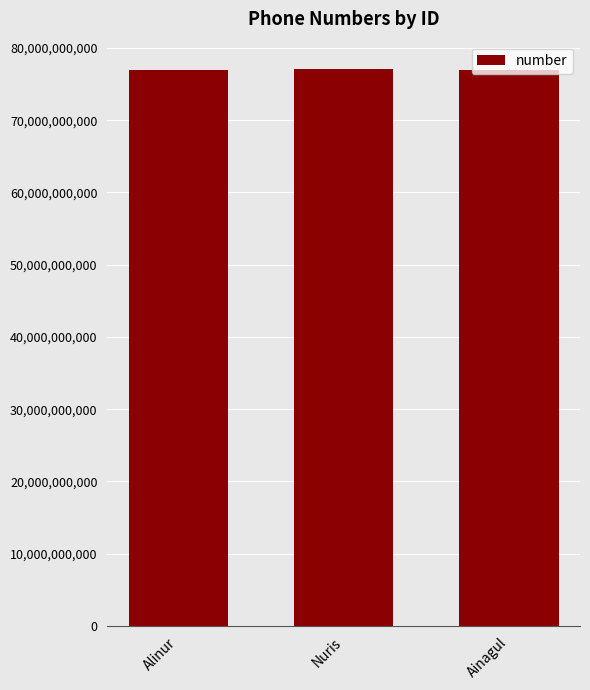

Approximately how many times larger is the value at Ainagul compared to Alinur?

1.0